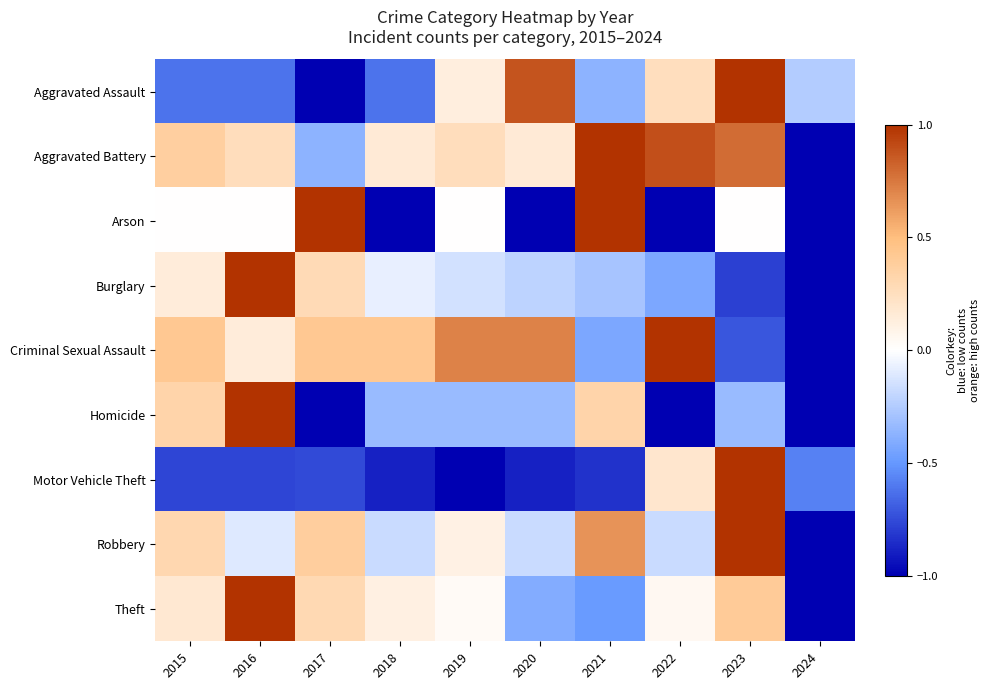

Reading right to left, what are all the values shown in this chart?

Aggravated Assault: 2024=-0.2	2023=1.0	2022=0.2	2021=-0.4	2020=0.9	2019=0.1	2018=-0.6	2017=-1.0	2016=-0.6	2015=-0.6
Aggravated Battery: 2024=-1.0	2023=0.8	2022=0.9	2021=1.0	2020=0.2	2019=0.3	2018=0.2	2017=-0.4	2016=0.3	2015=0.4
Arson: 2024=-1.0	2023=0.0	2022=-1.0	2021=1.0	2020=-1.0	2019=0.0	2018=-1.0	2017=1.0	2016=0.0	2015=0.0
Burglary: 2024=-1.0	2023=-0.8	2022=-0.4	2021=-0.3	2020=-0.2	2019=-0.1	2018=-0.1	2017=0.3	2016=1.0	2015=0.1
Criminal Sexual Assault: 2024=-1.0	2023=-0.7	2022=1.0	2021=-0.4	2020=0.7	2019=0.7	2018=0.4	2017=0.4	2016=0.1	2015=0.4
Homicide: 2024=-1.0	2023=-0.3	2022=-1.0	2021=0.3	2020=-0.3	2019=-0.3	2018=-0.3	2017=-1.0	2016=1.0	2015=0.3
Motor Vehicle Theft: 2024=-0.6	2023=1.0	2022=0.2	2021=-0.8	2020=-0.9	2019=-1.0	2018=-0.9	2017=-0.8	2016=-0.8	2015=-0.8
Robbery: 2024=-1.0	2023=1.0	2022=-0.2	2021=0.7	2020=-0.2	2019=0.1	2018=-0.2	2017=0.4	2016=-0.1	2015=0.3
Theft: 2024=-1.0	2023=0.4	2022=0.1	2021=-0.5	2020=-0.4	2019=0.0	2018=0.1	2017=0.3	2016=1.0	2015=0.2